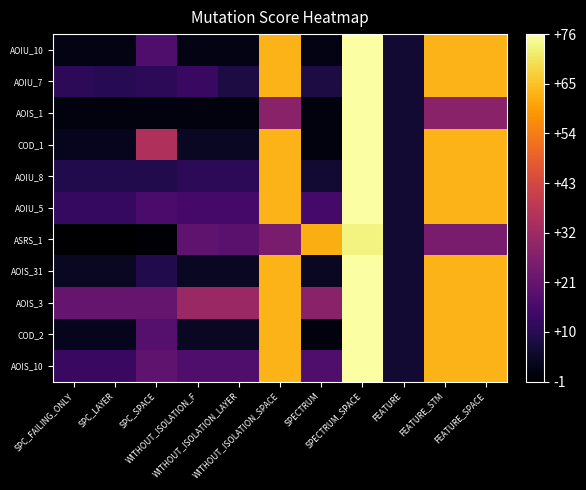

What is the total value across all series at SPECTRUM?

145